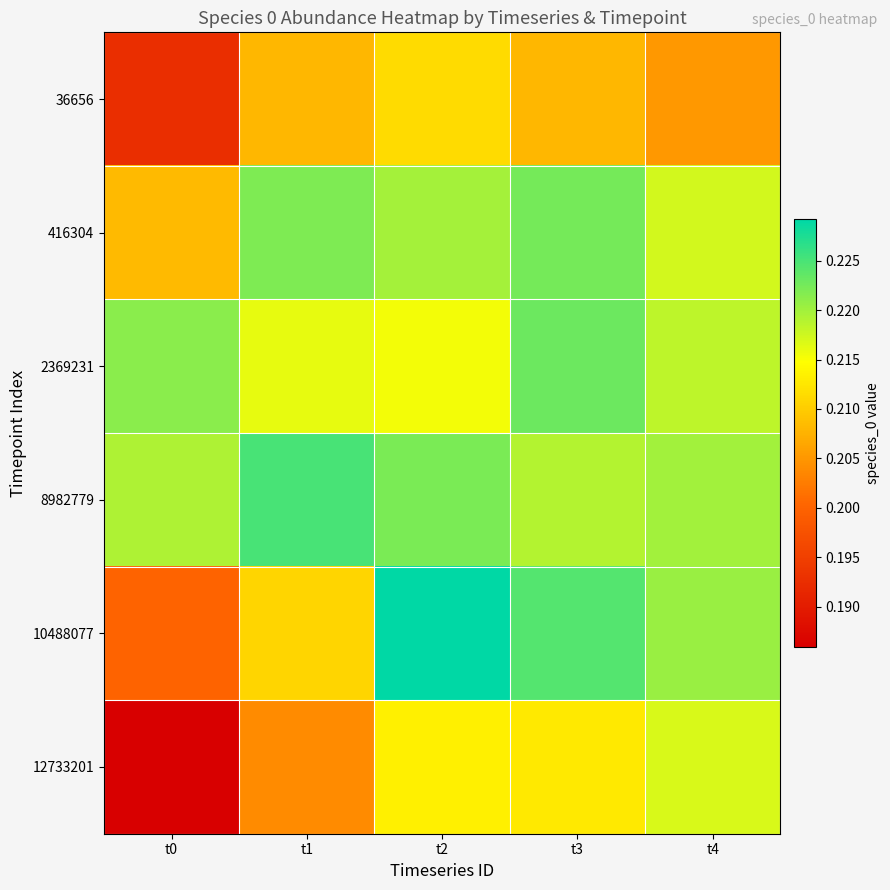

Between t1 and t4, which is larger?

t1